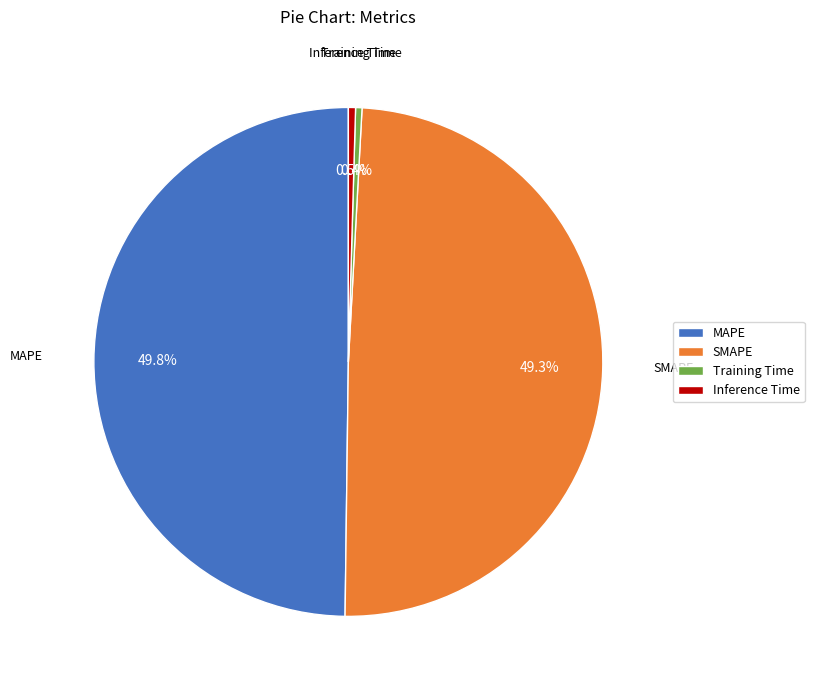

Which has a higher value, Inference Time or MAPE?

MAPE